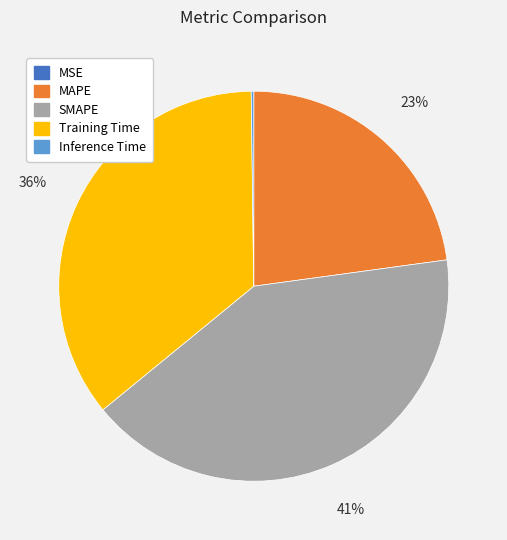

To the nearest percent, what portion does Training Time represent?

36%